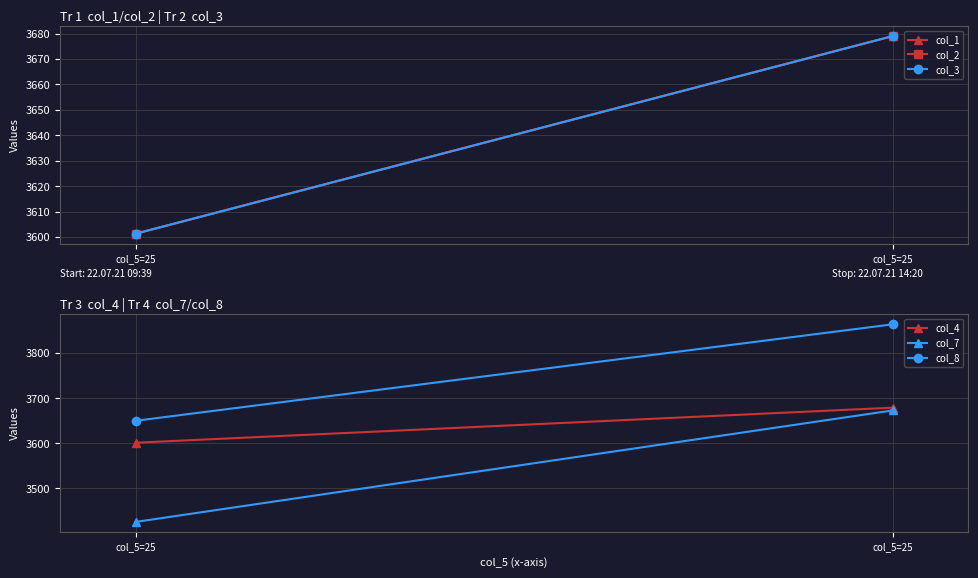

What is the spread (max minus min) of values at col_5=25?

224.0